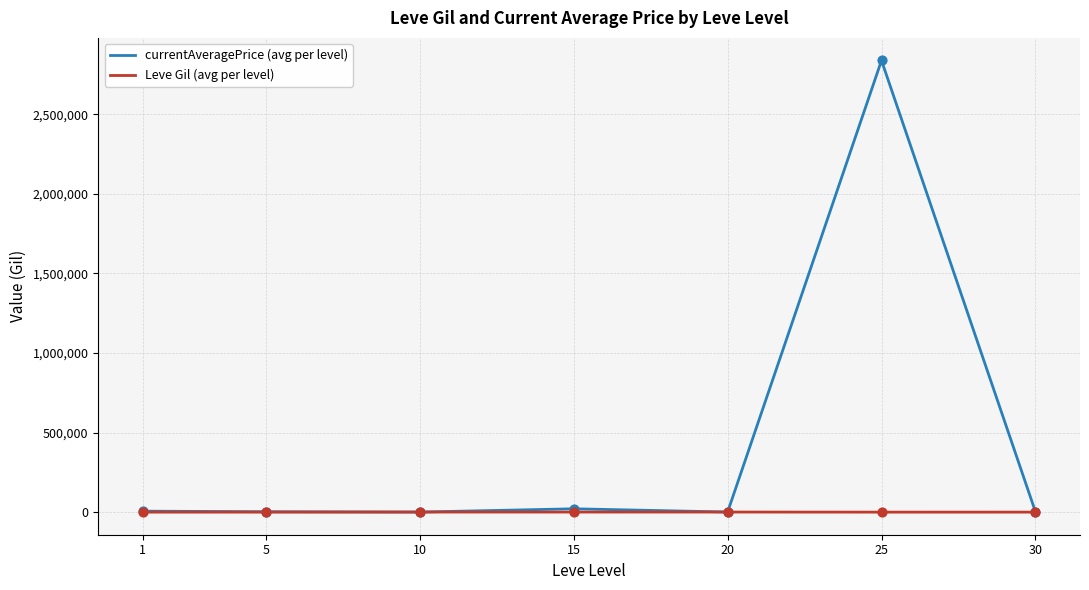

What are all the series names shown in the legend?

currentAveragePrice (avg per level), Leve Gil (avg per level)